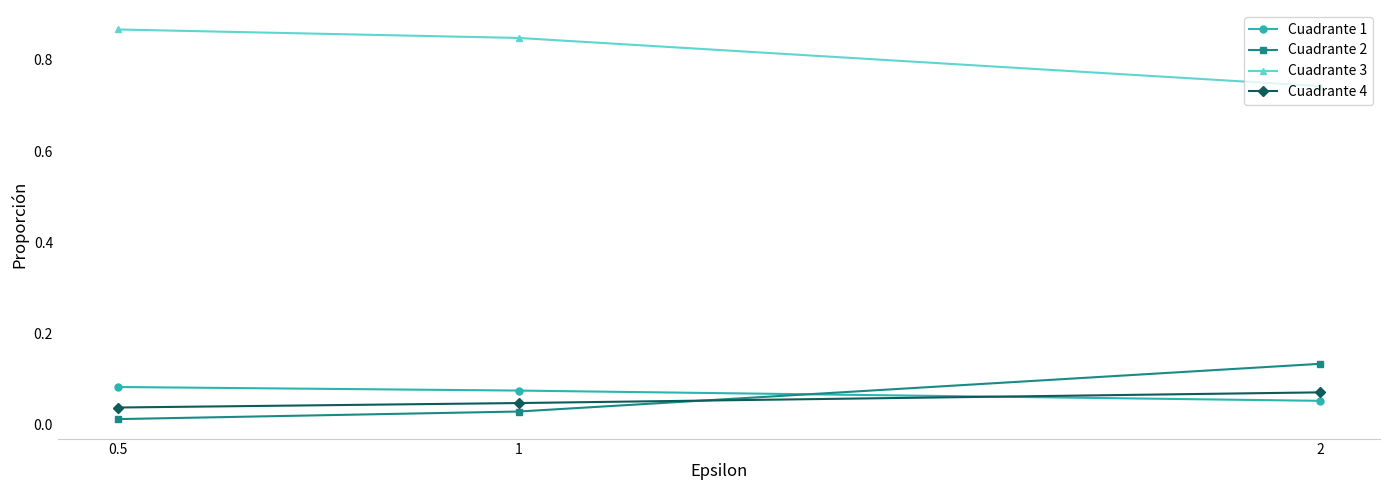

What position from the right is 2?

1